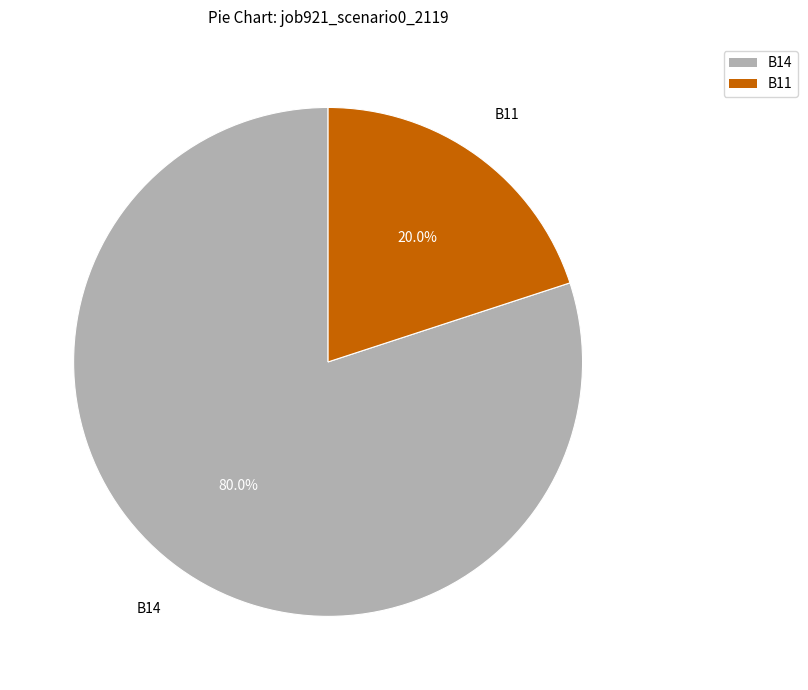

Is there any slice that represents more than half of the pie?

Yes